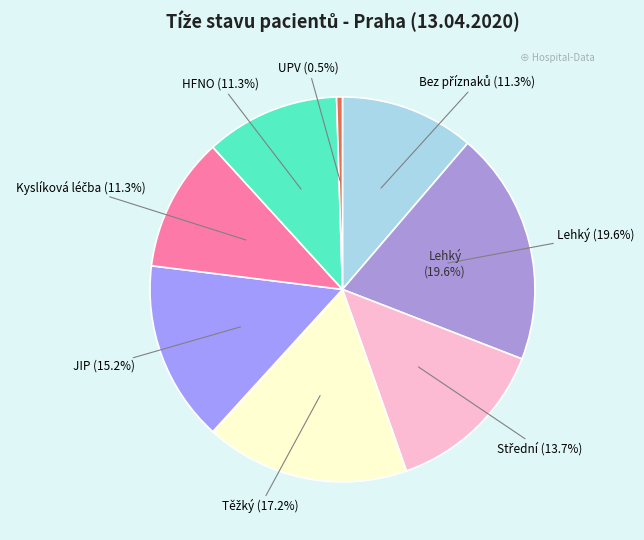

Is there any slice that represents more than half of the pie?

No